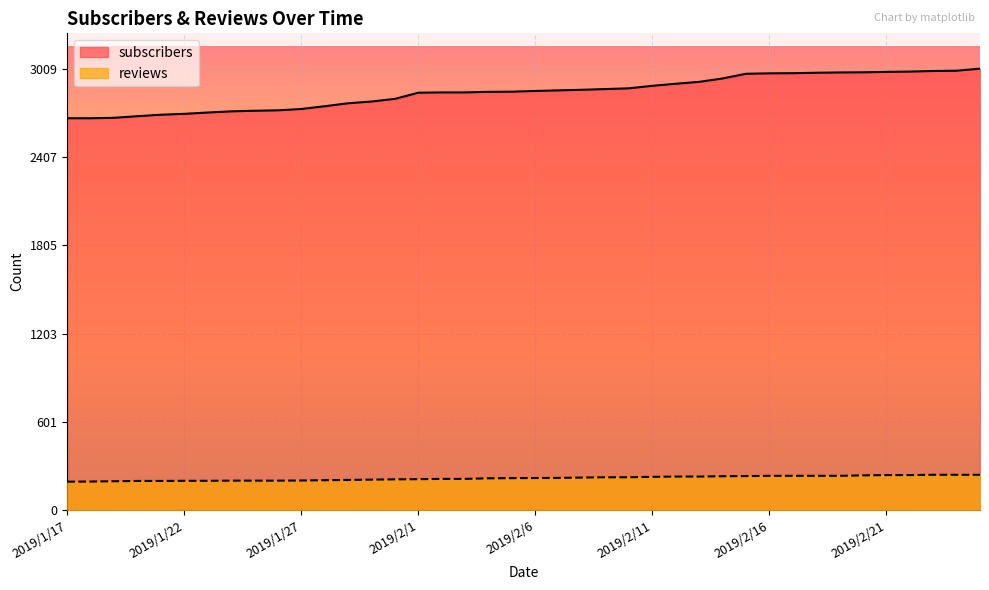

Rank the series by their average value, from highest to lowest.

subscribers, reviews